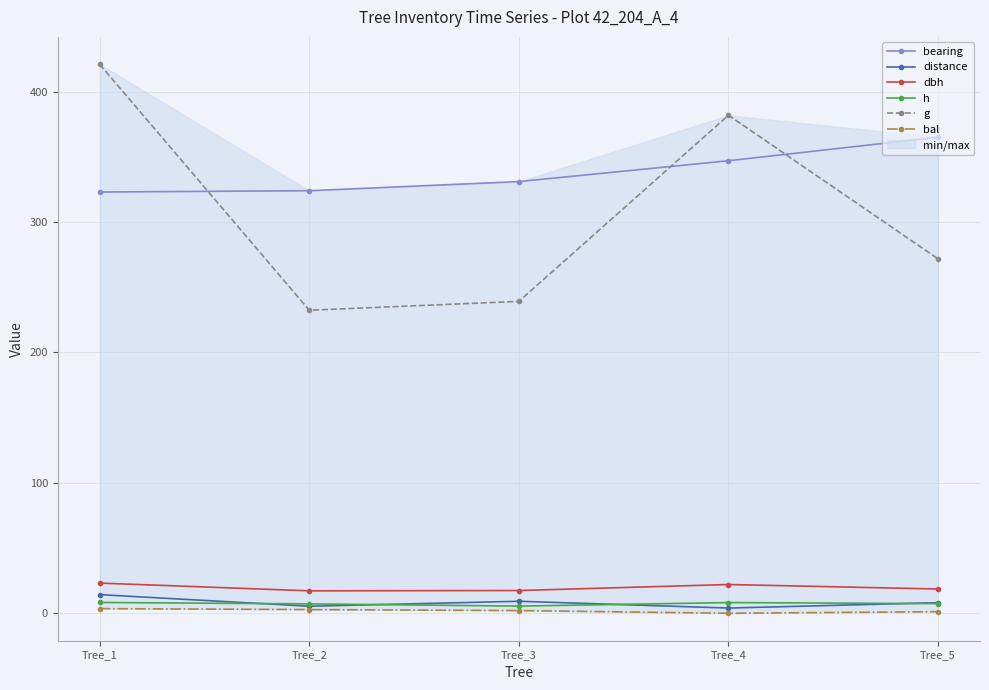

What is the total value across all series at Tree_3?

604.4